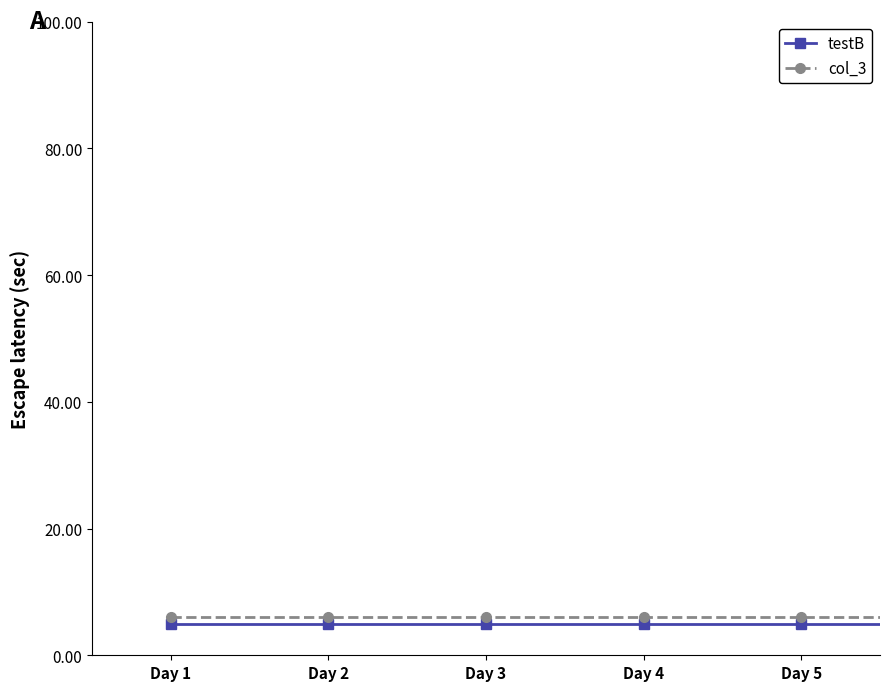

What are all the series names shown in the legend?

testB, col_3